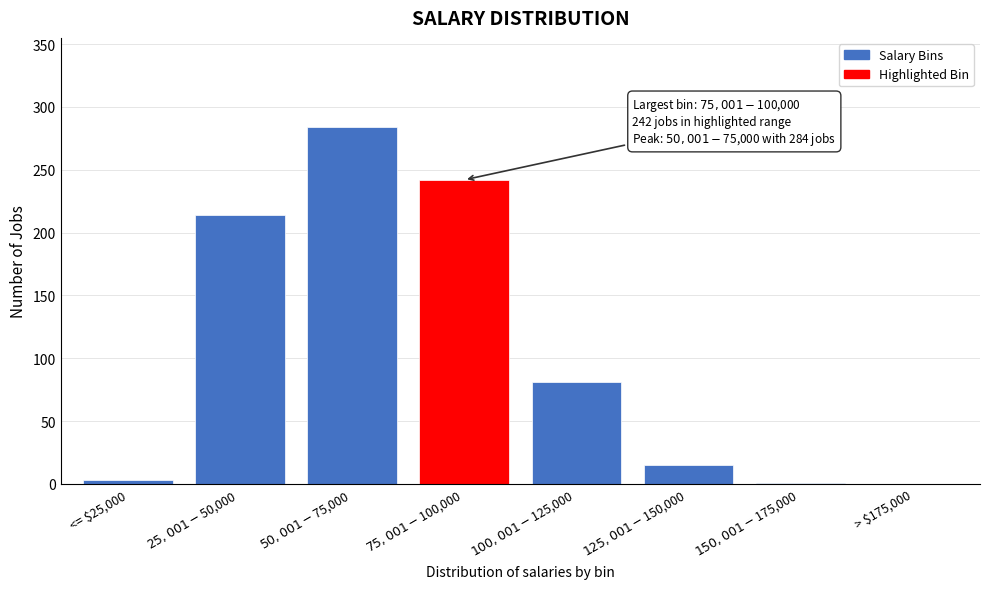

What is the sum of all values?

840